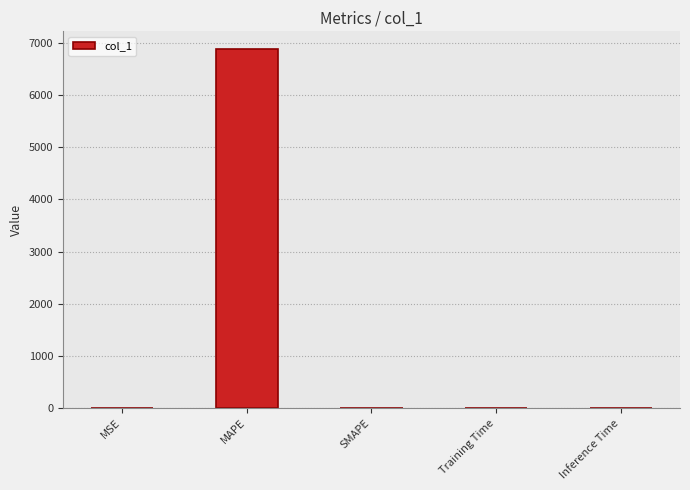

How many data points does each series have?

5